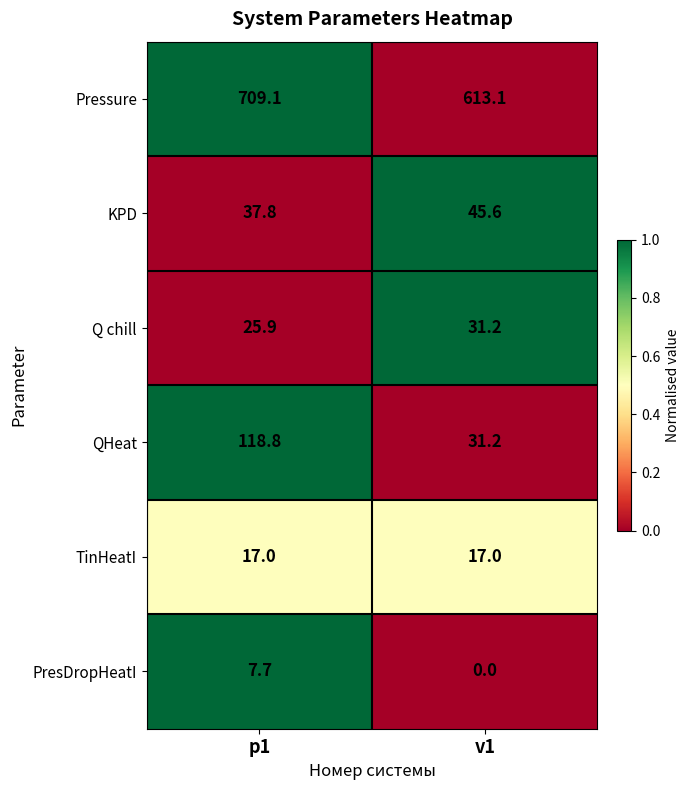

At which label does Q chill first exceed 31?

v1